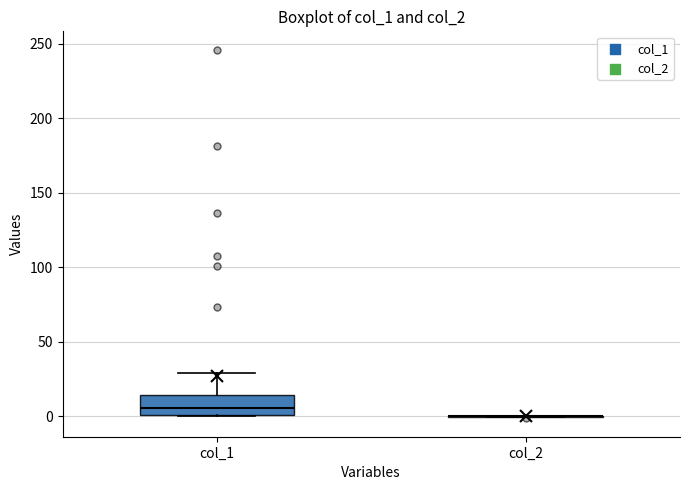

Reading left to right, transcribe this box plot: for each box, give where its median line is, the range the box spans, and where its two whiskers end, as read against the y-axis. The values are not printed on the chart, so give them approximately, as read against the axis.

col_1: median 5, box 0 to 15, whiskers 0 to 30
col_2: box collapsed to a line at 0, whiskers 0 to 0